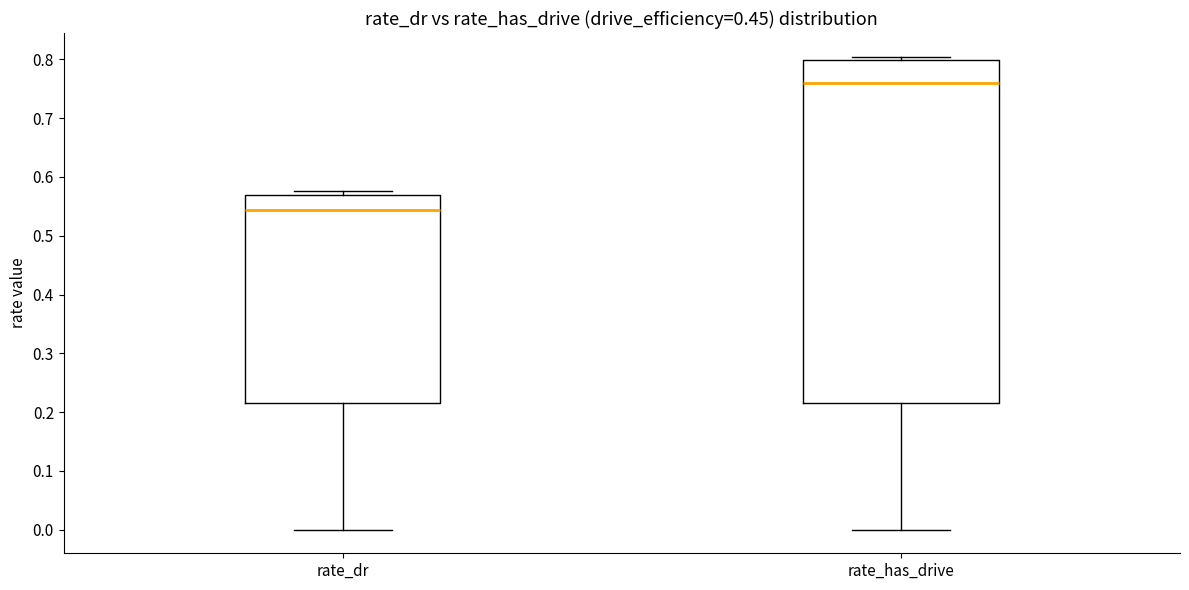

Where does the lower whisker of the box for rate_has_drive end on the y-axis? The values are not printed on the chart, so give them approximately, as read against the axis.

0.00